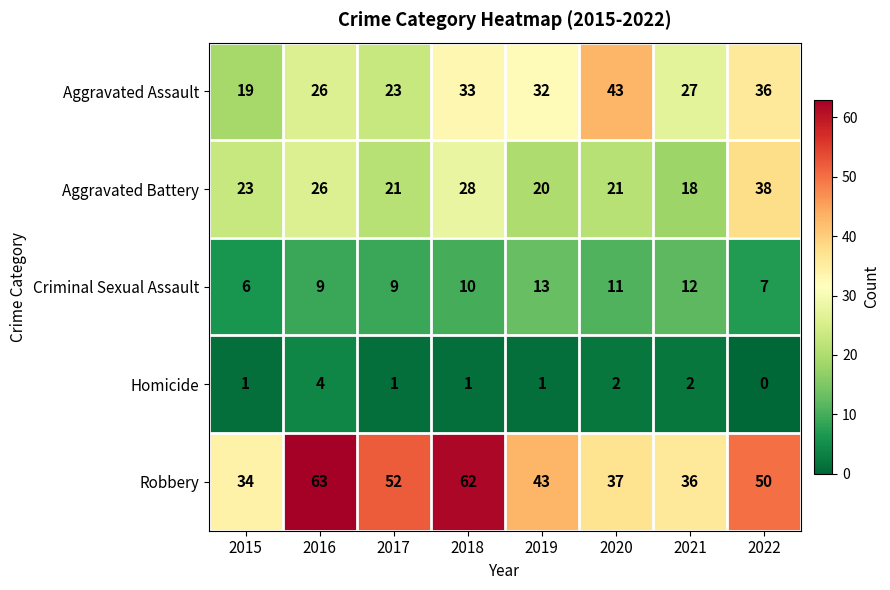

The Robbery series shows 52 at 2017. True or false?

True